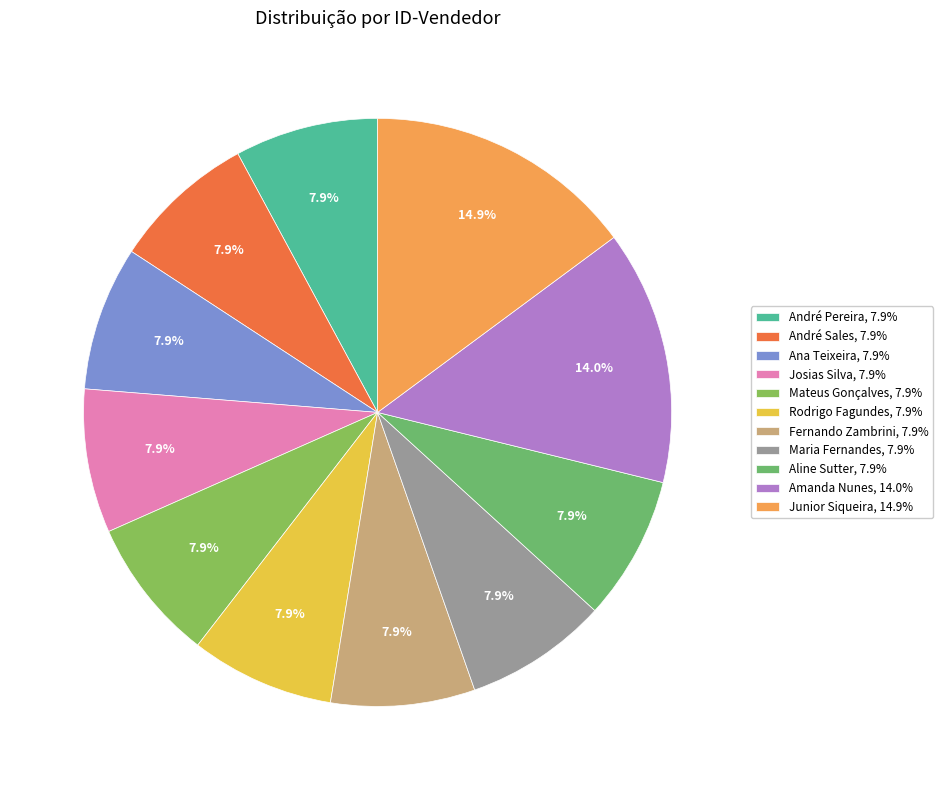

Do André Pereira and Josias Silva together represent more than half of the pie?

No